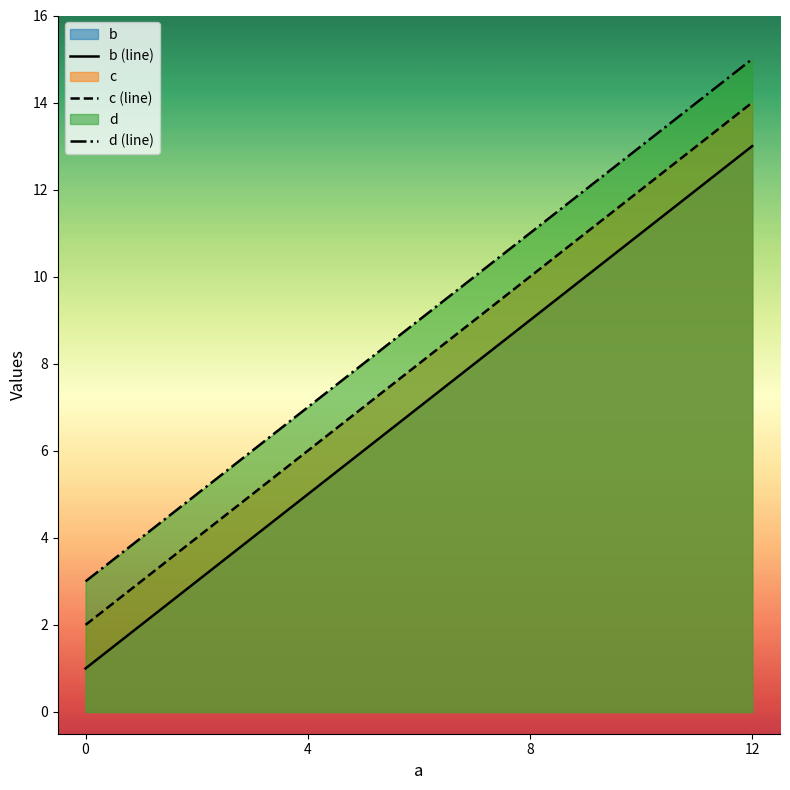

What is the difference between the maximum and second lowest values in the b (line) series?

8